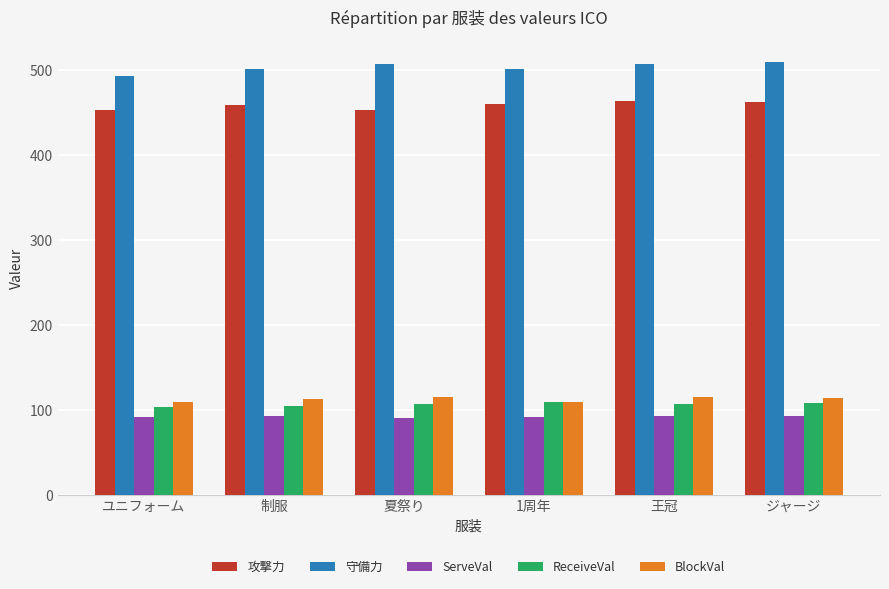

True or false: 攻撃力 has a value of 453.0 at ユニフォーム.

True